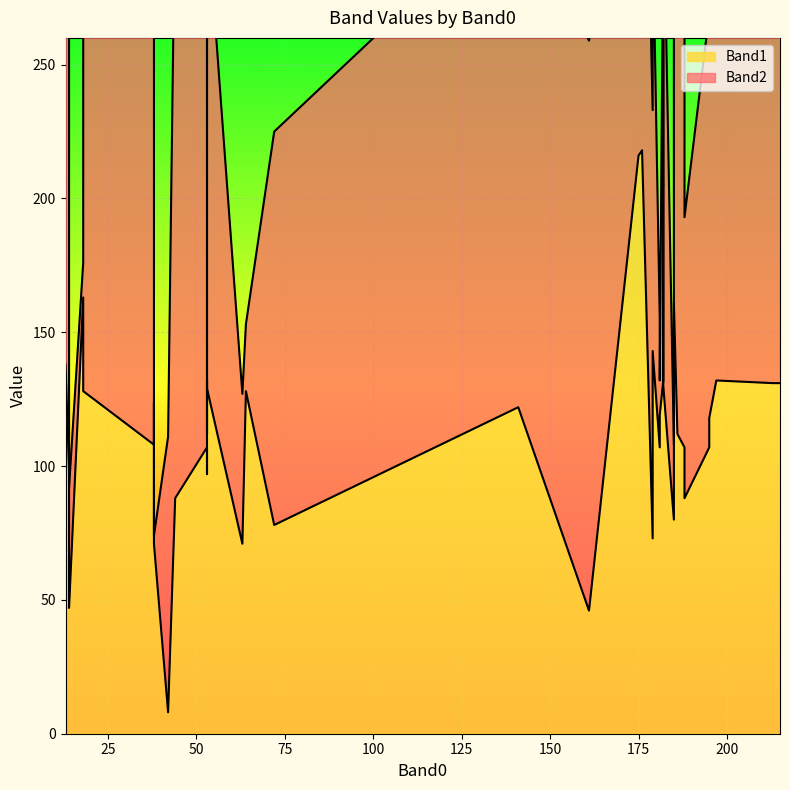

True or false: Band2 has a value of 4 at 38.

False